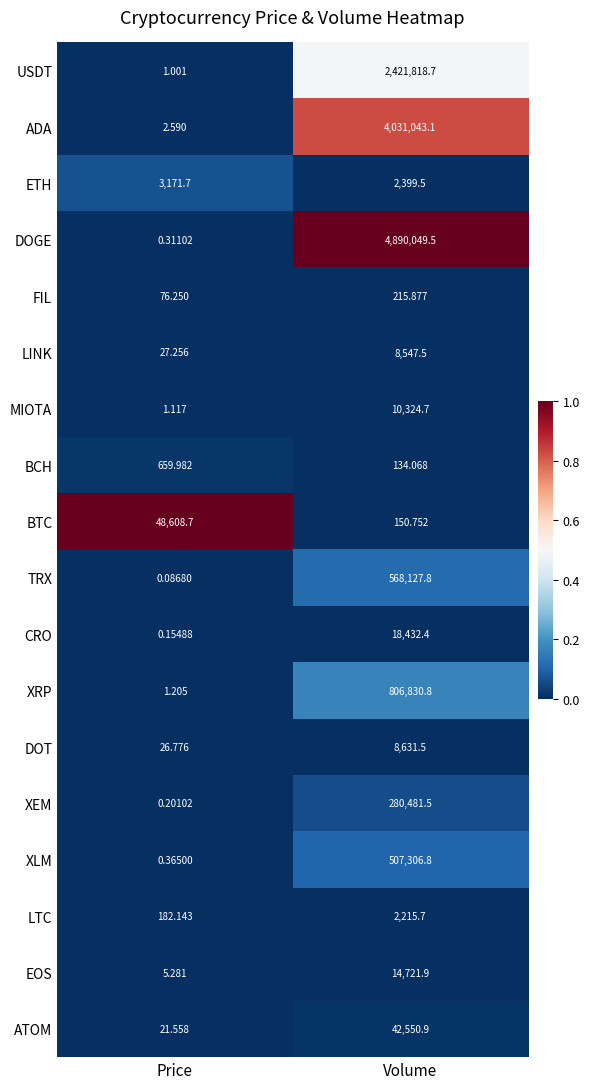

What is the greatest value displayed?

4890049.5